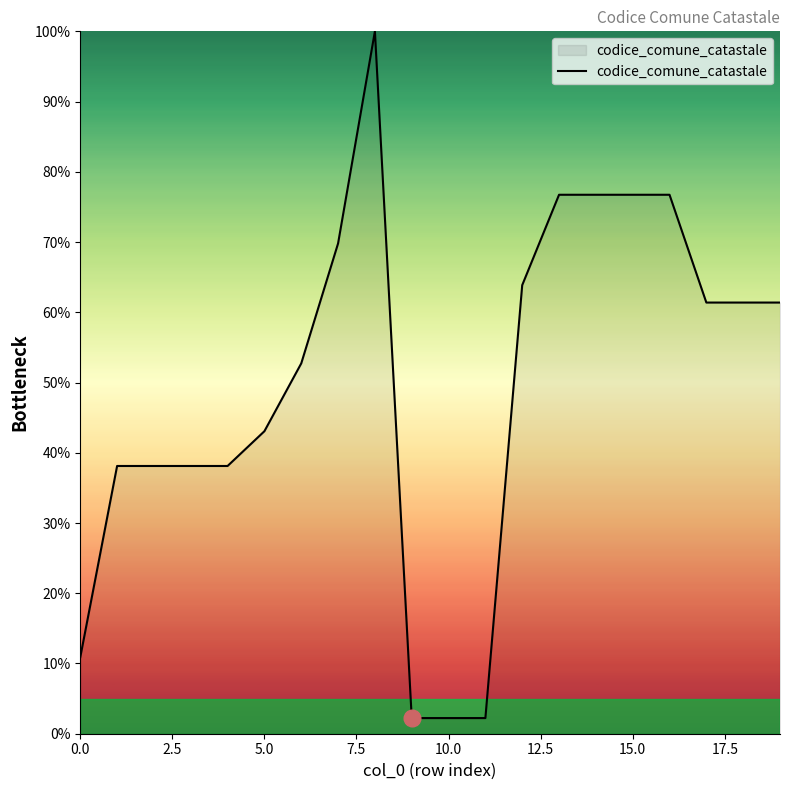

What is the maximum value shown in the chart?

100.0